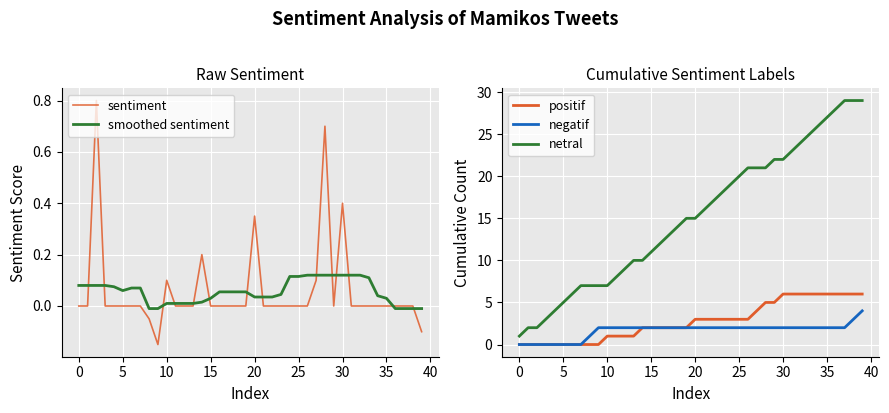

True or false: netral and negatif cross at least once.

False